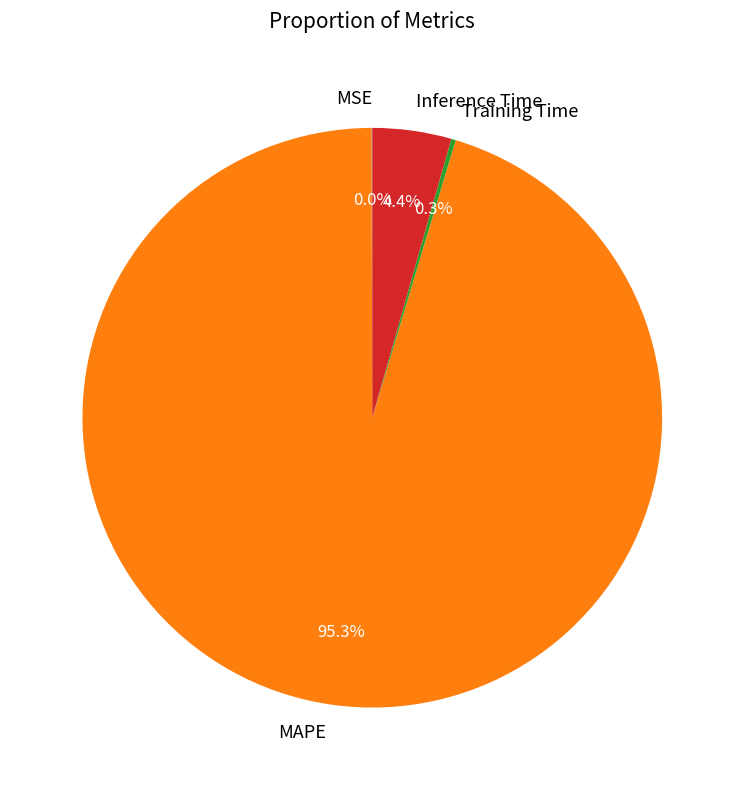

The Inference Time slice represents 4% of the pie. True or false?

True